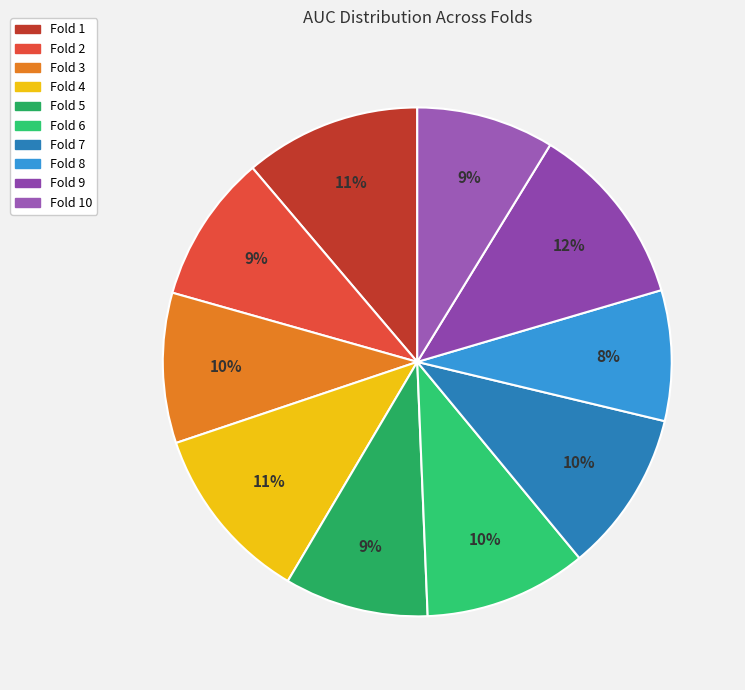

How many segments does this pie chart have?

10